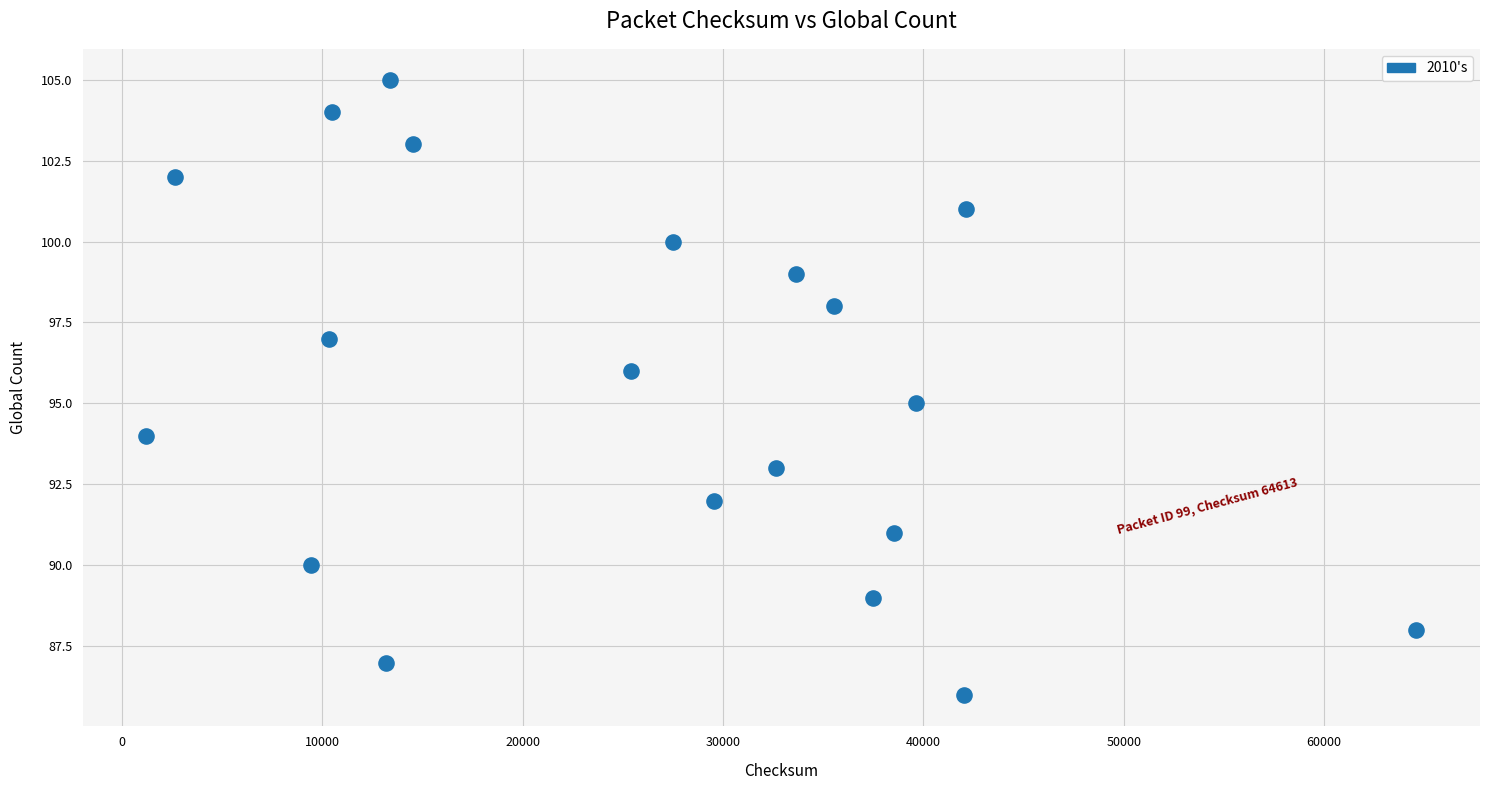

What is the range of X values (max minus min)?

63405